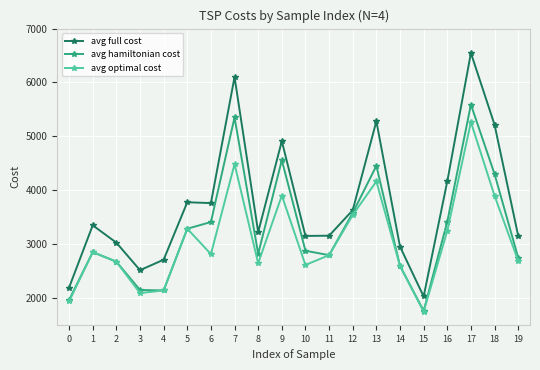

List the series in order of their overall mean, highest first.

avg full cost, avg hamiltonian cost, avg optimal cost